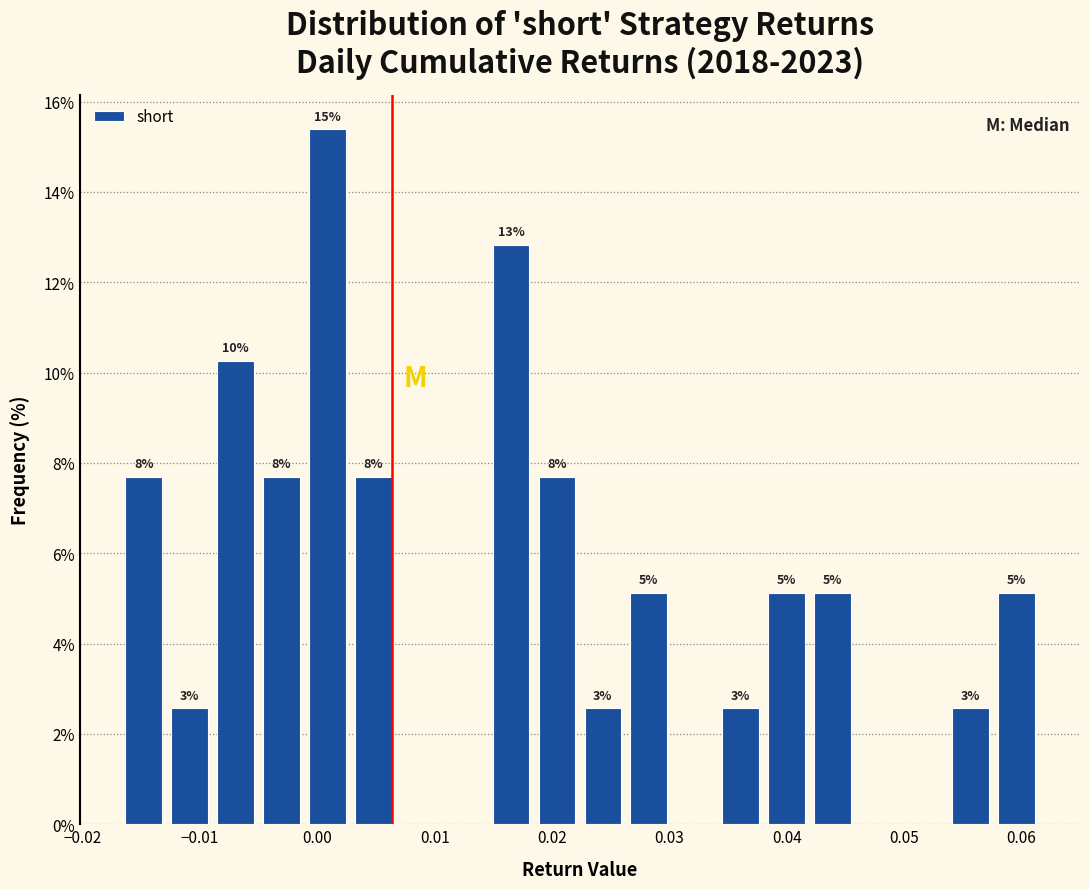

Read against the x-axis, roughly where is the centre of the tallest bar?

0.001